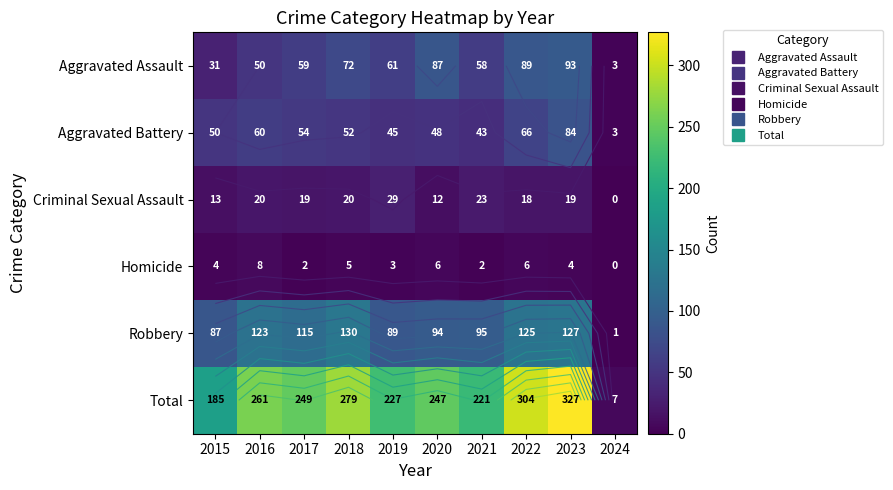

At which label does Robbery reach its peak?

2018